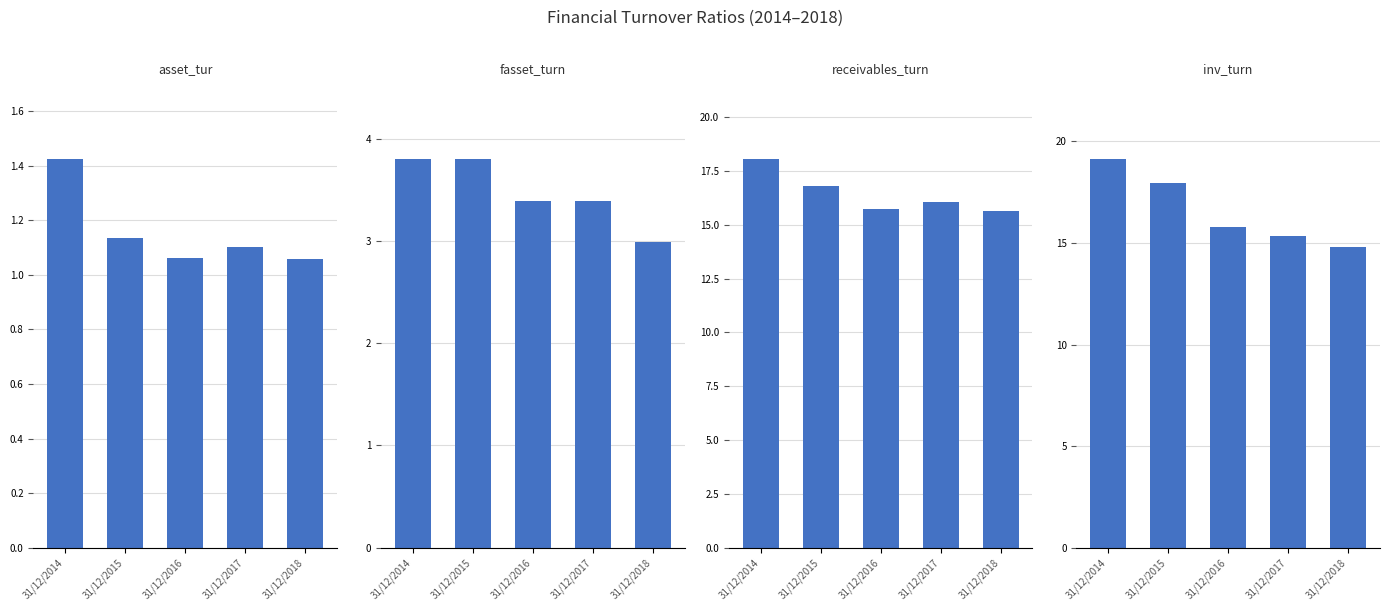

What is the value of the fasset_turn bar at the 2nd from the left?

3.8